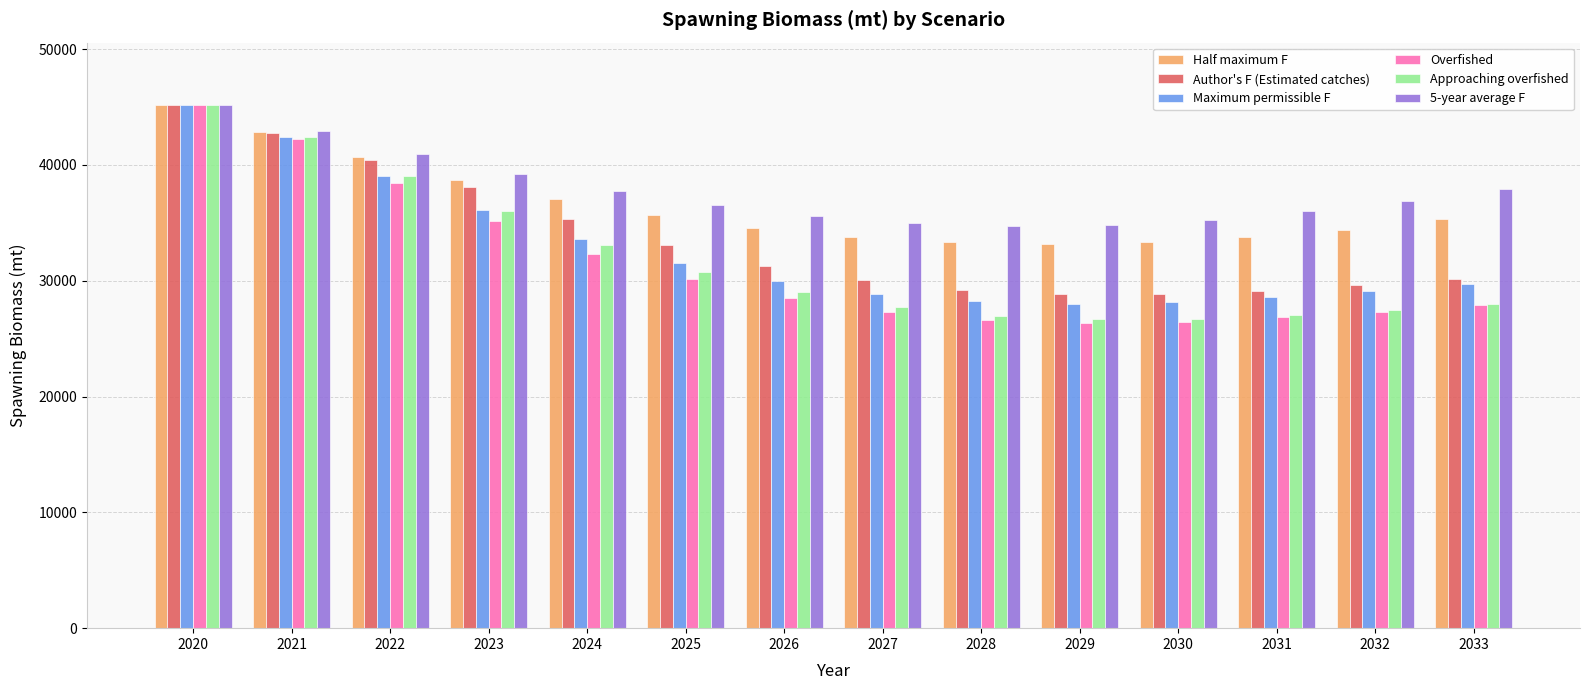

At which category is the sum across all series the highest?

2020